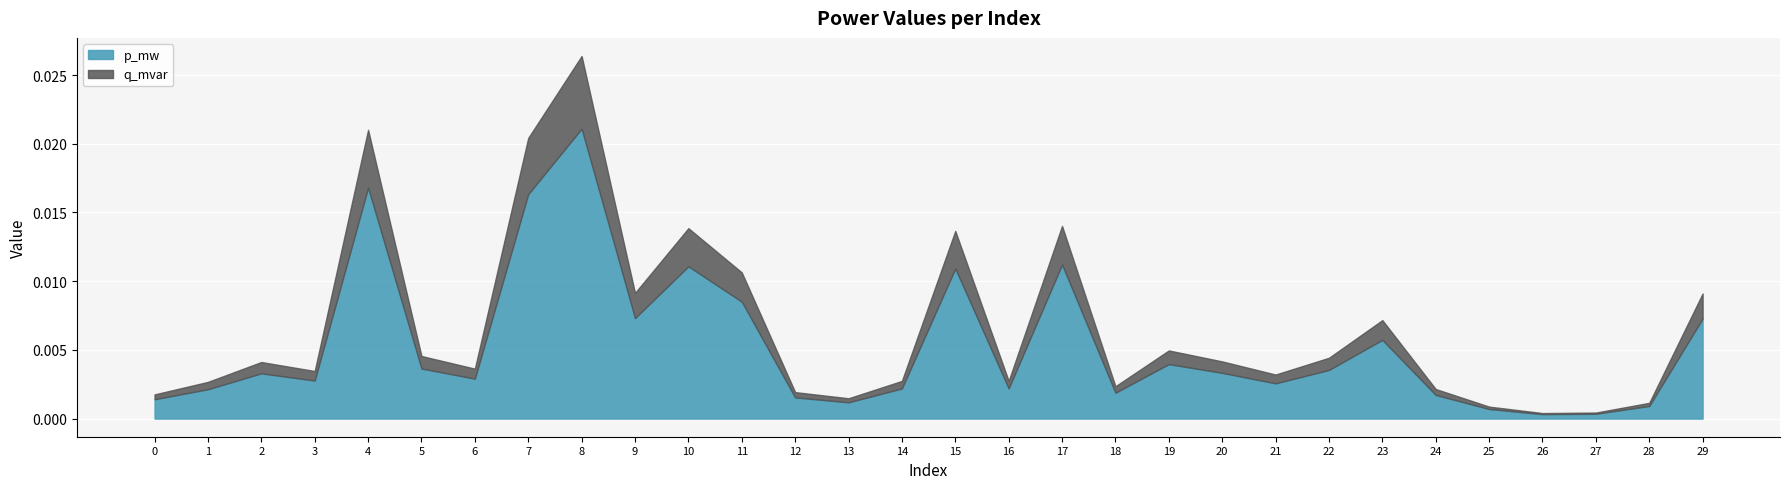

At which label does p_mw reach its minimum?

26